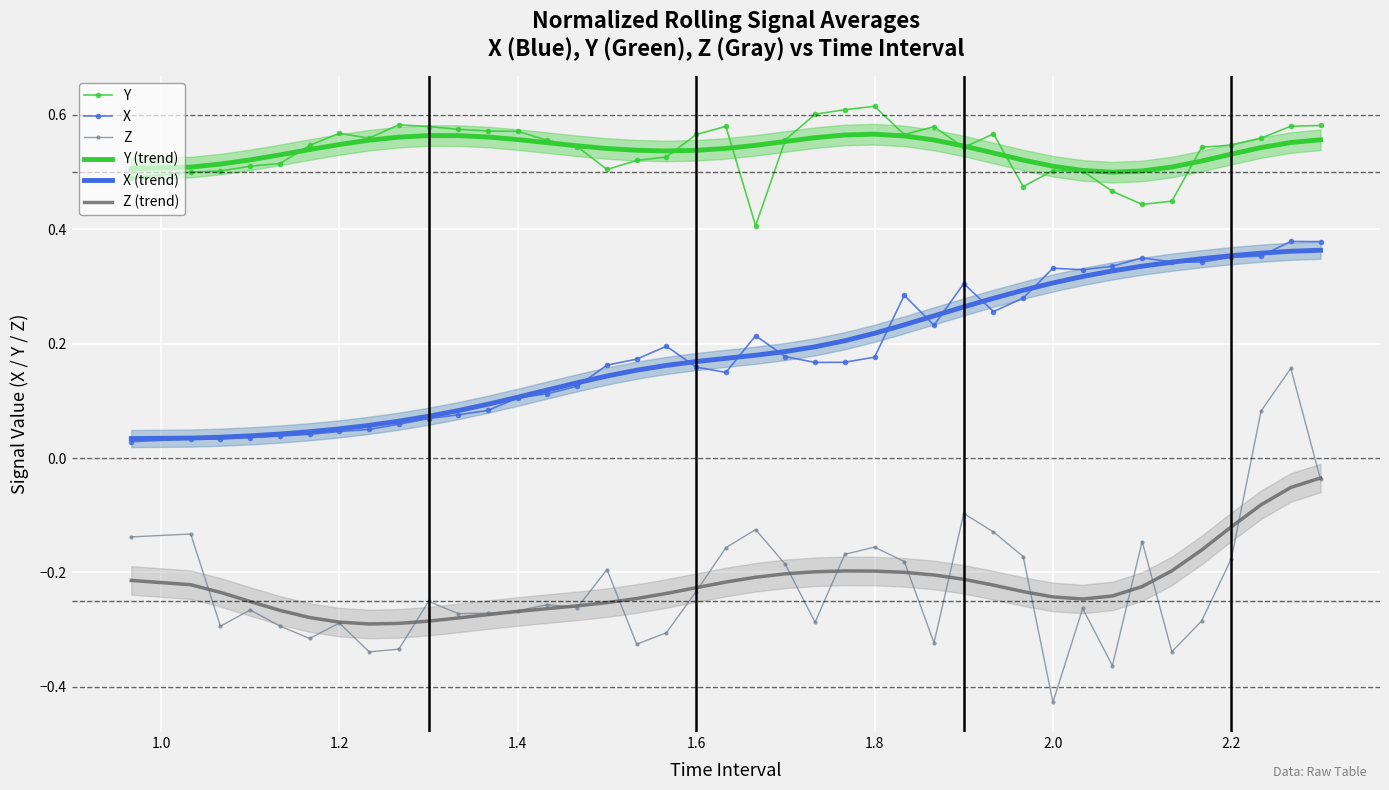

Which category has the lowest value in the Z series?

2.0